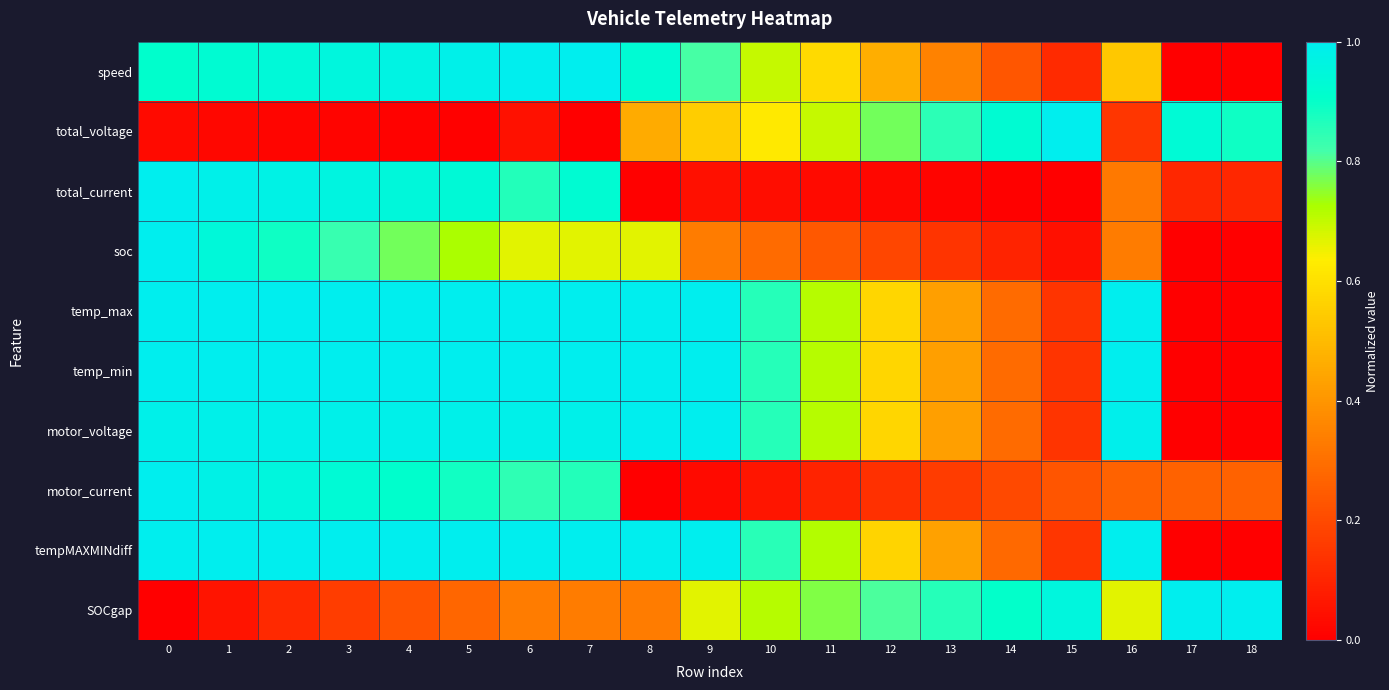

Rank the series at 14 from highest to lowest value.

total_voltage, SOCgap, temp_max, motor_voltage, temp_min, tempMAXMINdiff, speed, motor_current, soc, total_current